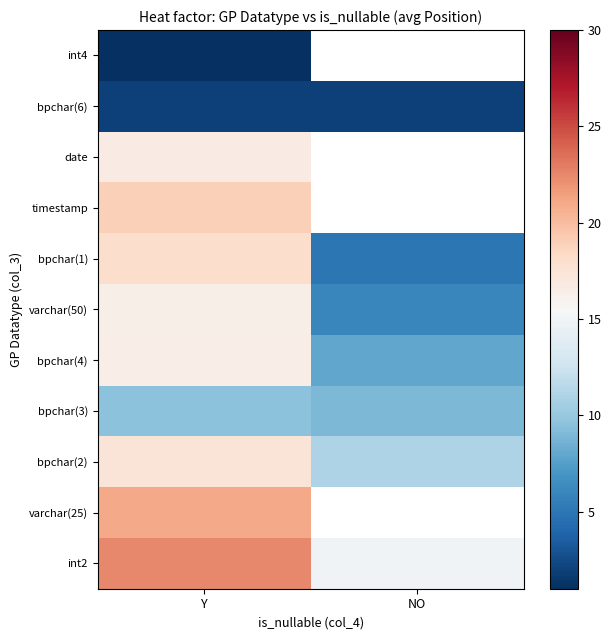

The value of bpchar(3) at Y is 9.5. True or false?

True